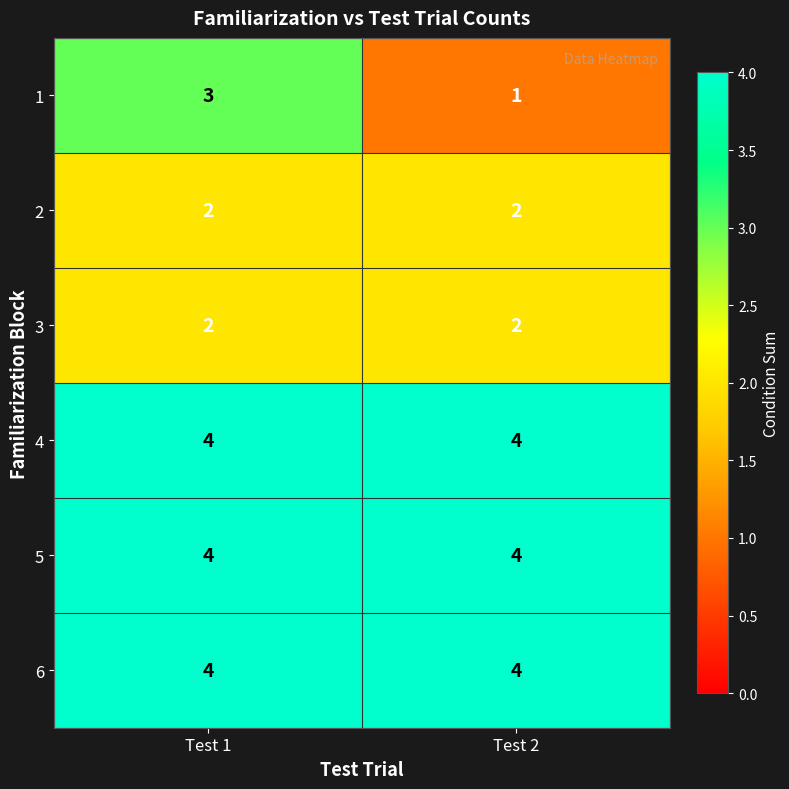

Which category has the lowest value across all series?

Test 2